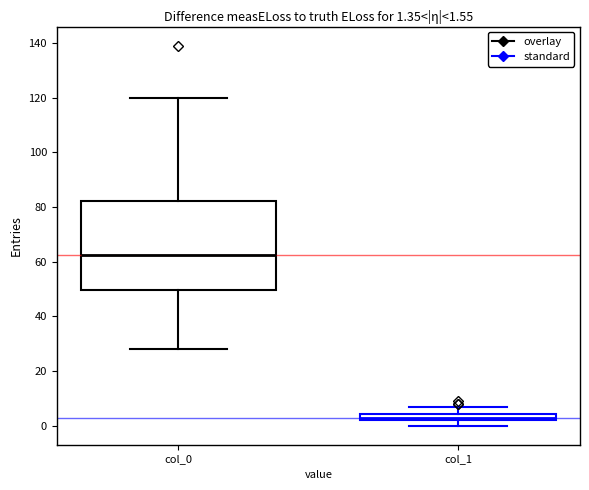

Comparing the boxes themselves (not the whiskers), which one is the tallest?

col_0